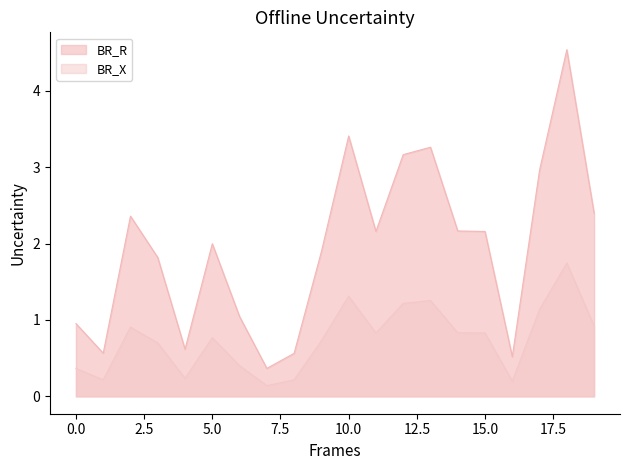

True or false: BR_X and BR_R cross at least once.

False